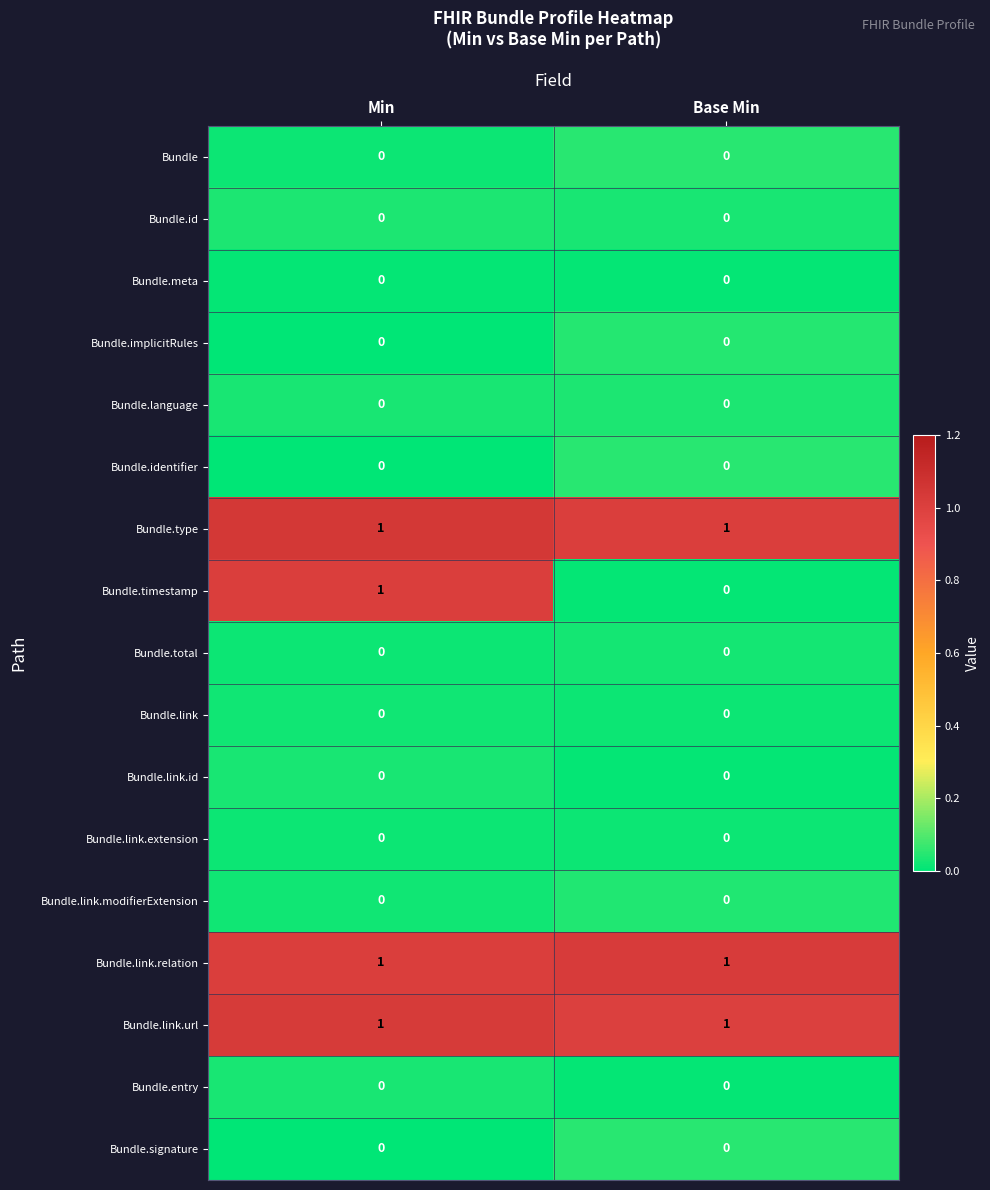

What is the total value across all series at Base Min?

3